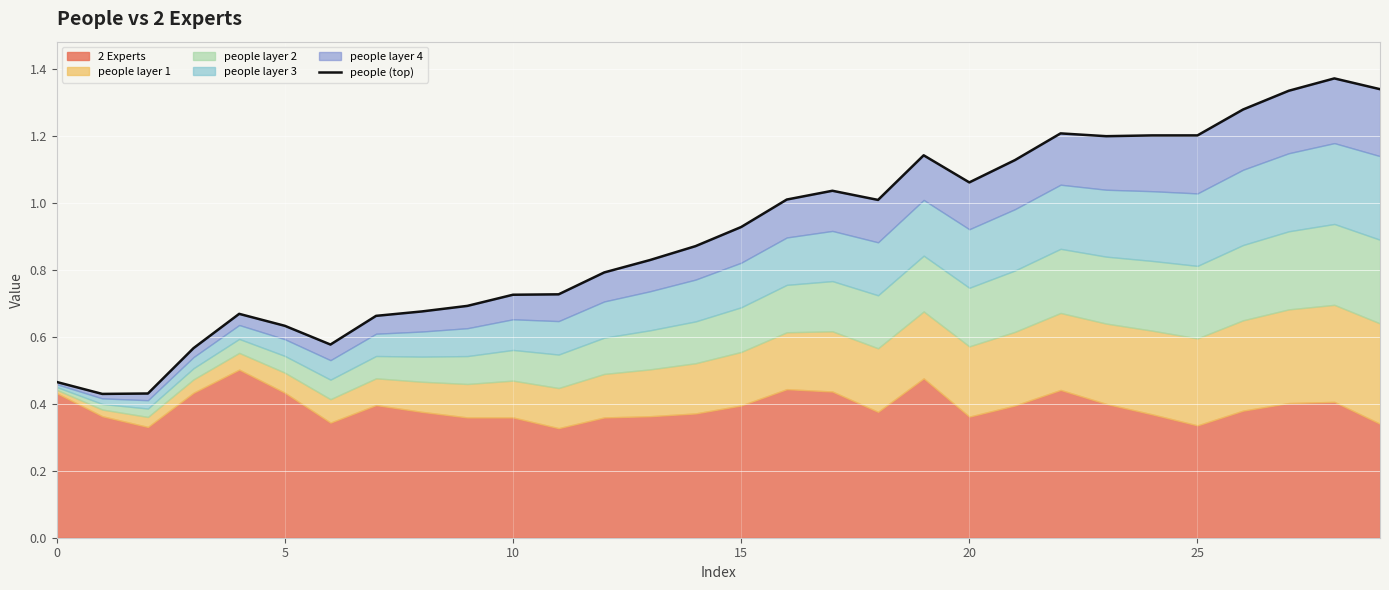

How many lines are shown in the chart?

1